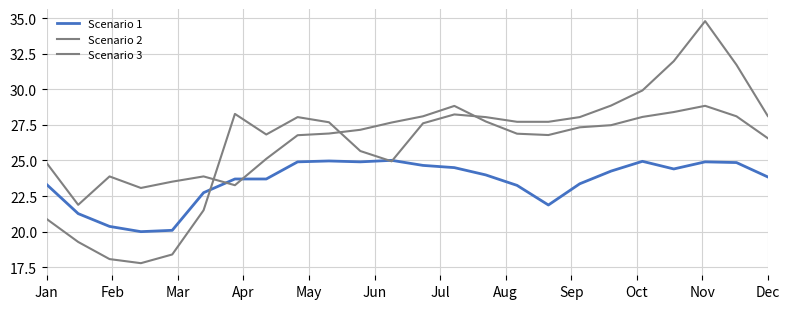

At which category is the sum across all series the highest?

21